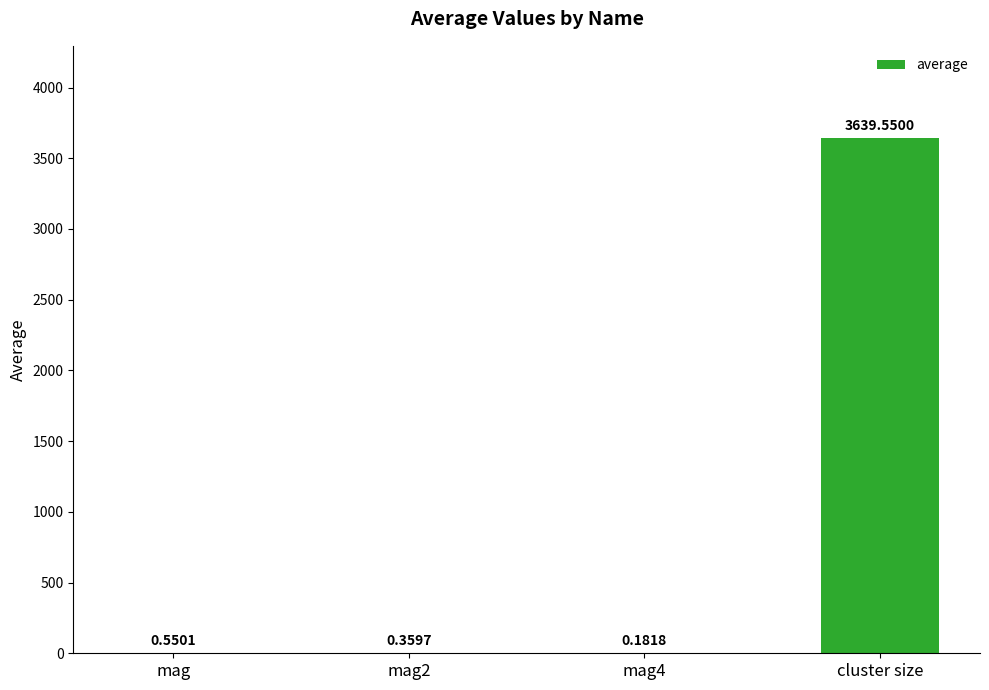

At which category does the chart reach its peak across all series?

cluster size